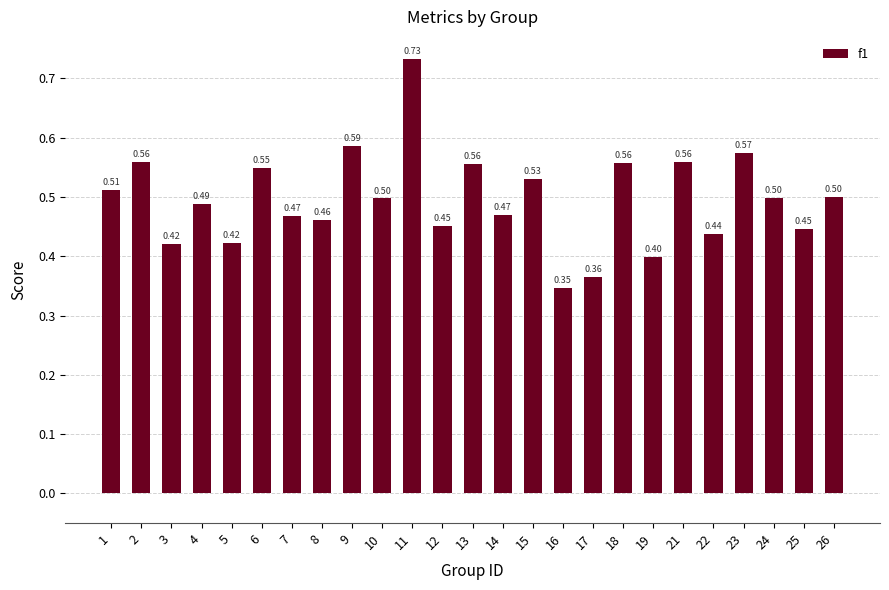

Which category has the highest value across all series?

11